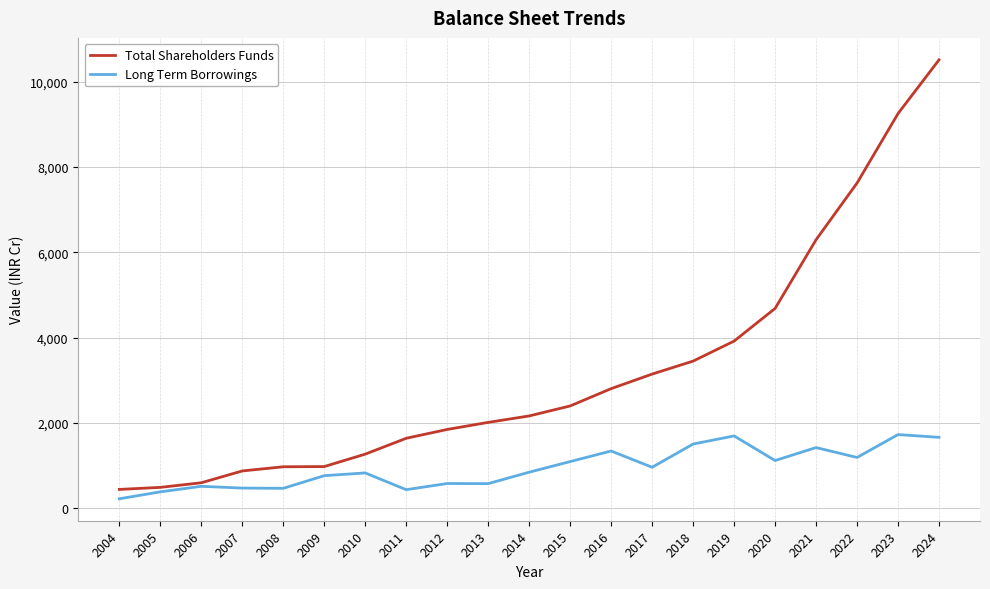

Does the chart display data point markers on the line(s)?

No